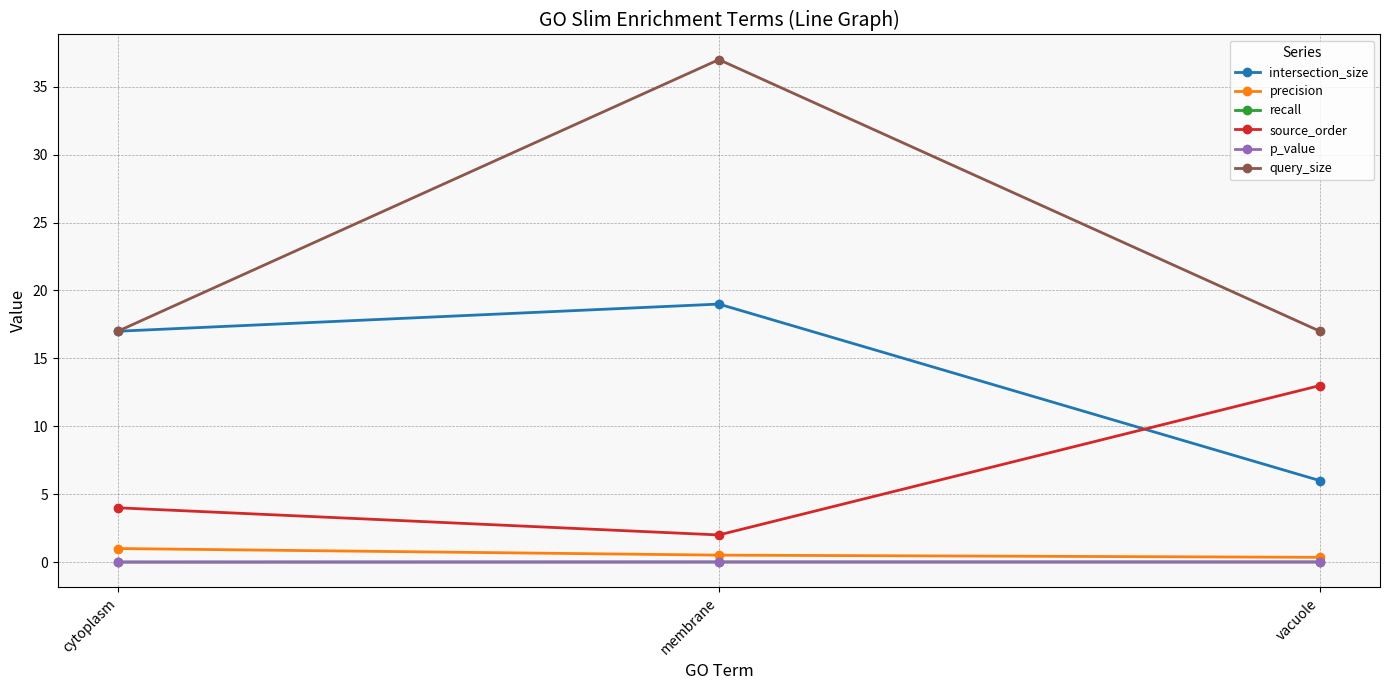

How many lines are shown in the chart?

6